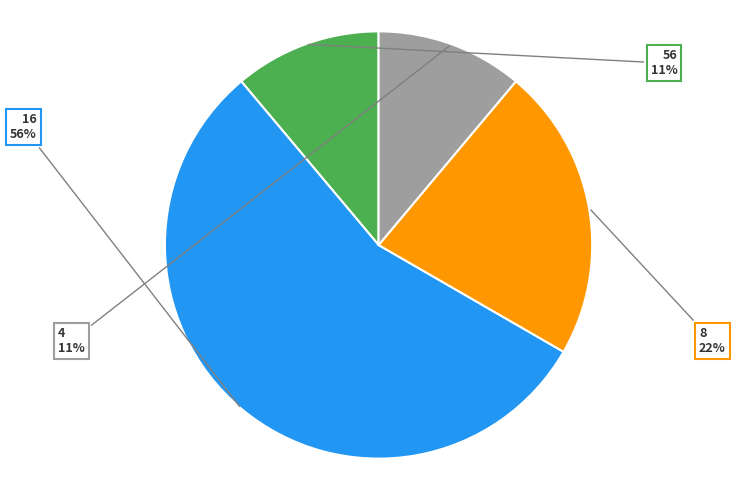

Is it true that 4 is 11% of the pie?

True